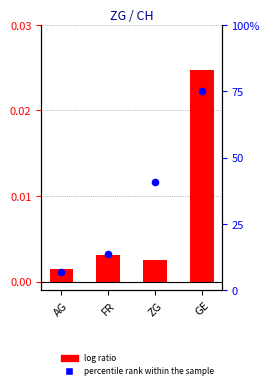

At how many categories does at least one series exceed 60?

1